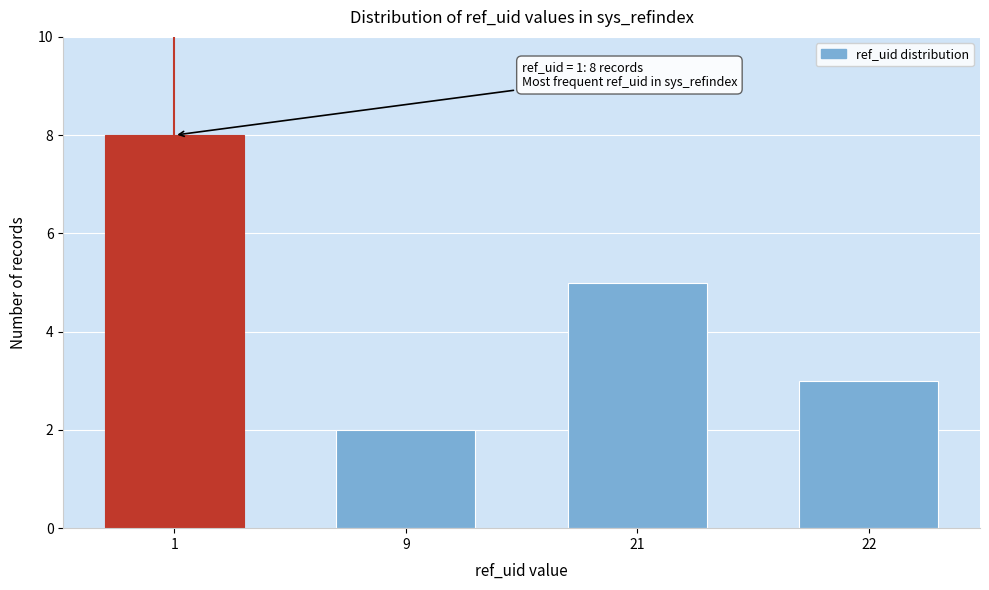

Reading left to right, extract all data points from this chart.

8	2	5	3